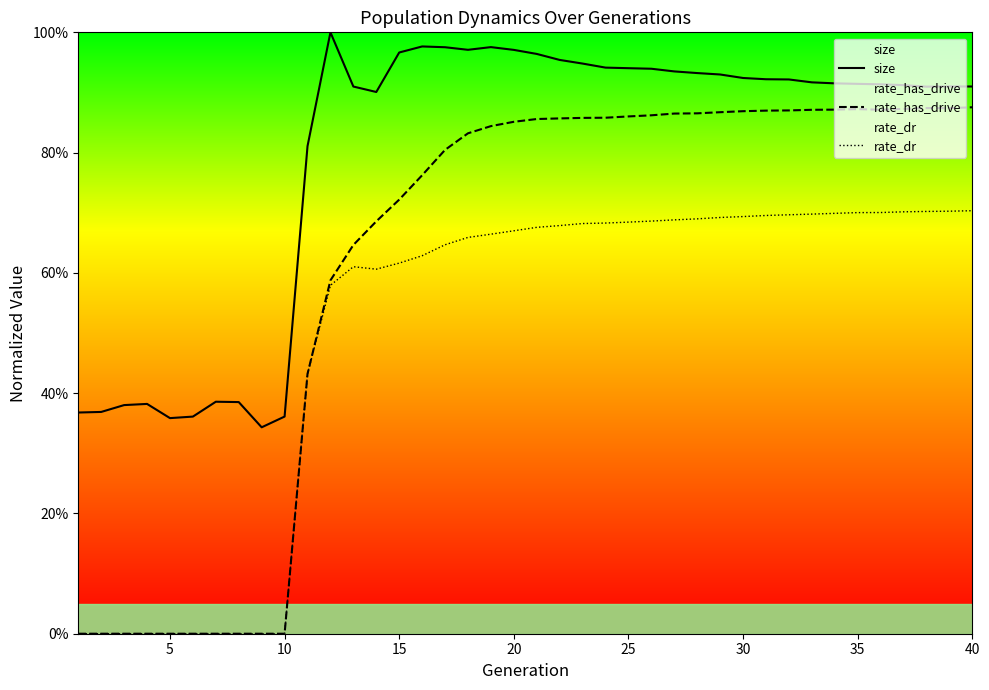

Is the value of size at 40 greater than the value of rate_dr at 20?

Yes